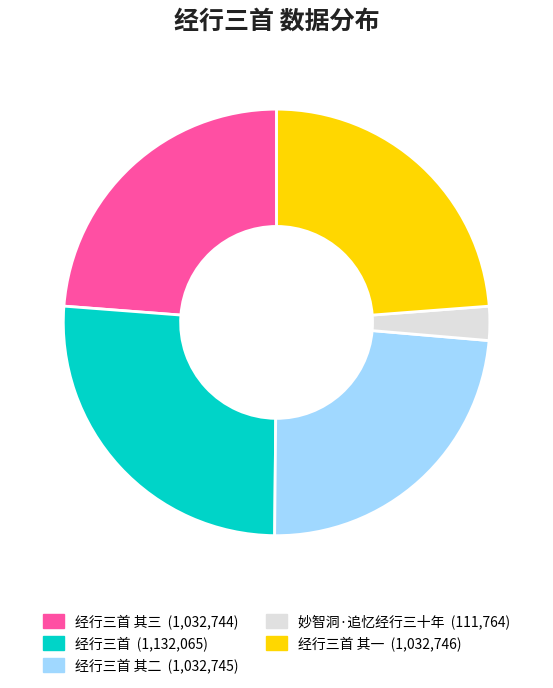

To the nearest percent, what is the average slice percentage?

20%